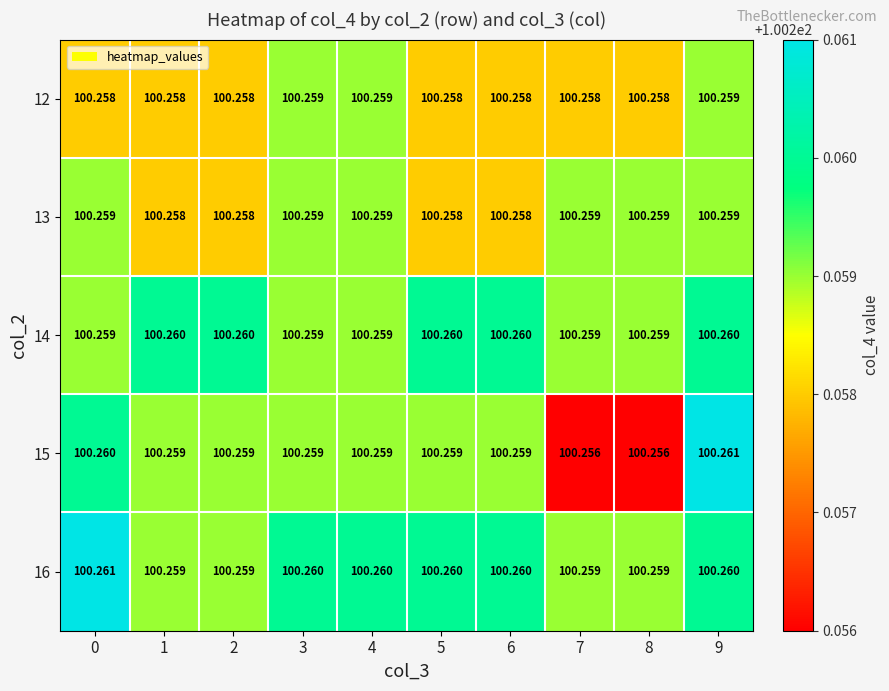

Is the value of 14 at 6 greater than the value of 12 at 6?

Yes